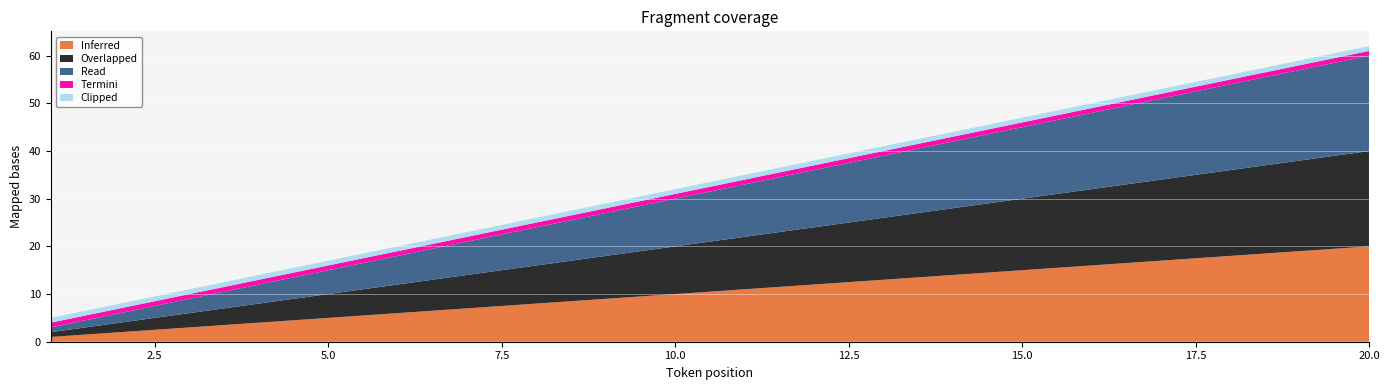

Reading left to right, list all the values displayed in this chart.

Inferred: 1=1	2=2	3=3	4=4	5=5	6=6	7=7	8=8	9=9	10=10	11=11	12=12	13=13	14=14	15=15	16=16	17=17	18=18	19=19	20=20
Overlapped: 1=1	2=2	3=3	4=4	5=5	6=6	7=7	8=8	9=9	10=10	11=11	12=12	13=13	14=14	15=15	16=16	17=17	18=18	19=19	20=20
Read: 1=1	2=2	3=3	4=4	5=5	6=6	7=7	8=8	9=9	10=10	11=11	12=12	13=13	14=14	15=15	16=16	17=17	18=18	19=19	20=20
Termini: 1=1	2=1	3=1	4=1	5=1	6=1	7=1	8=1	9=1	10=1	11=1	12=1	13=1	14=1	15=1	16=1	17=1	18=1	19=1	20=1
Clipped: 1=1	2=1	3=1	4=1	5=1	6=1	7=1	8=1	9=1	10=1	11=1	12=1	13=1	14=1	15=1	16=1	17=1	18=1	19=1	20=1